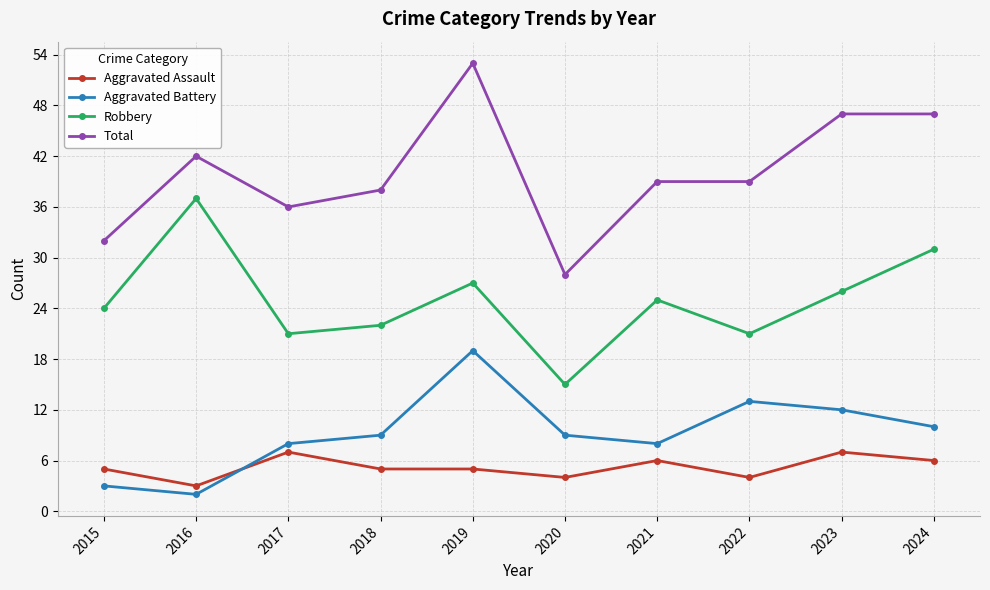

At which category does Aggravated Battery reach its first local valley?

2016